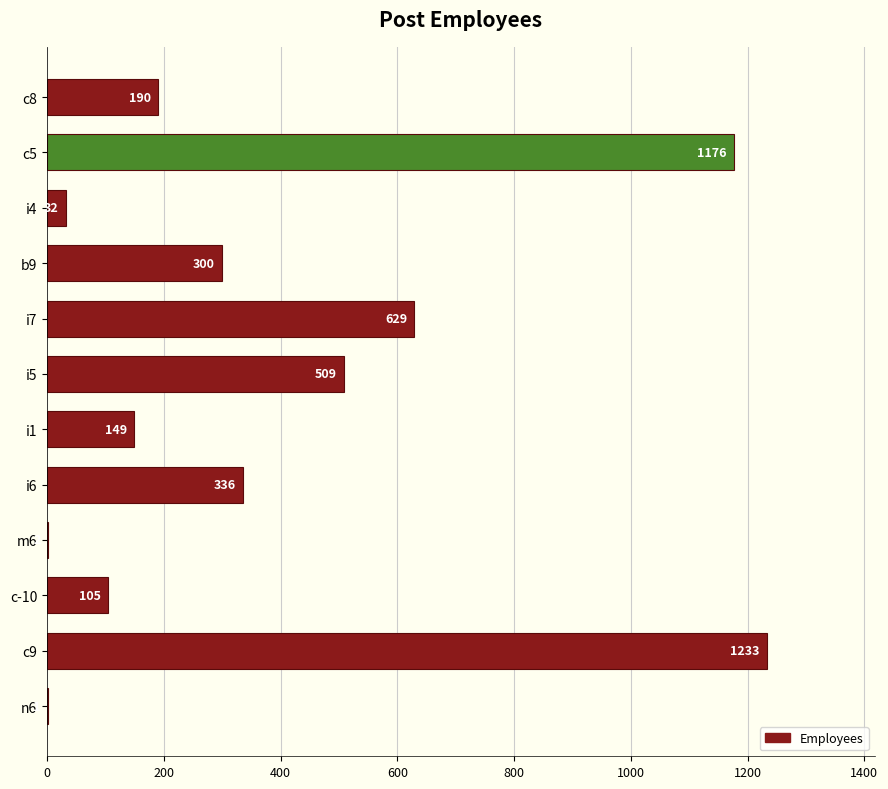

Is it true that the value at i5 is 509?

True